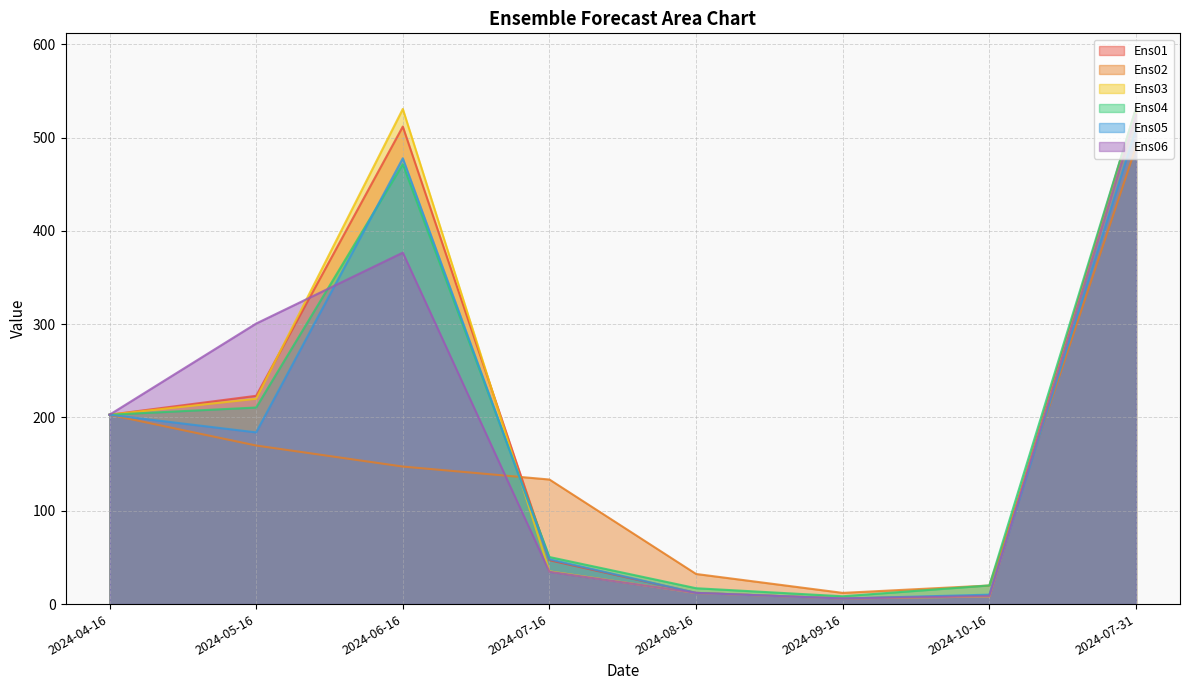

What is the average value of the Ens02 series?

151.0